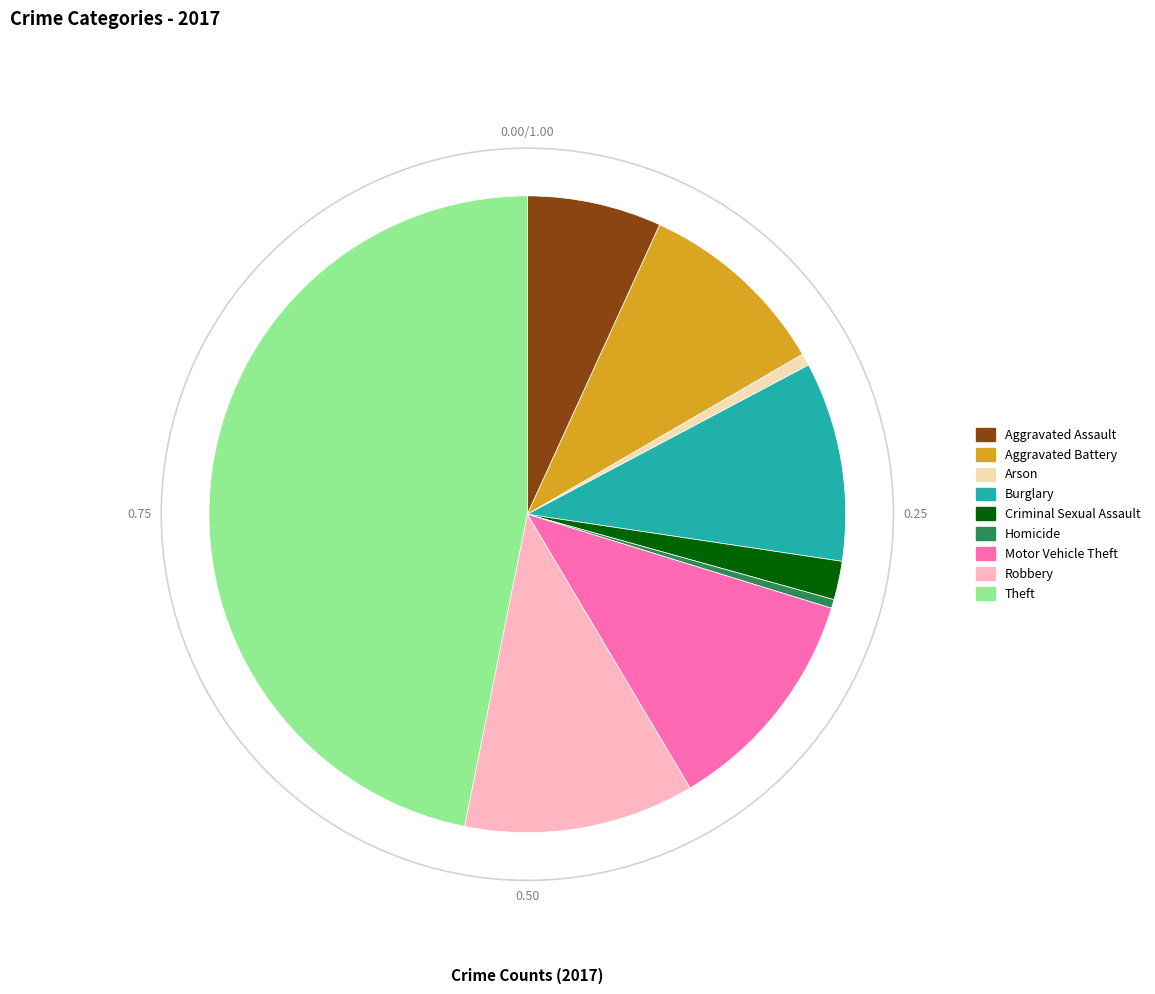

Which slice is the largest?

Theft